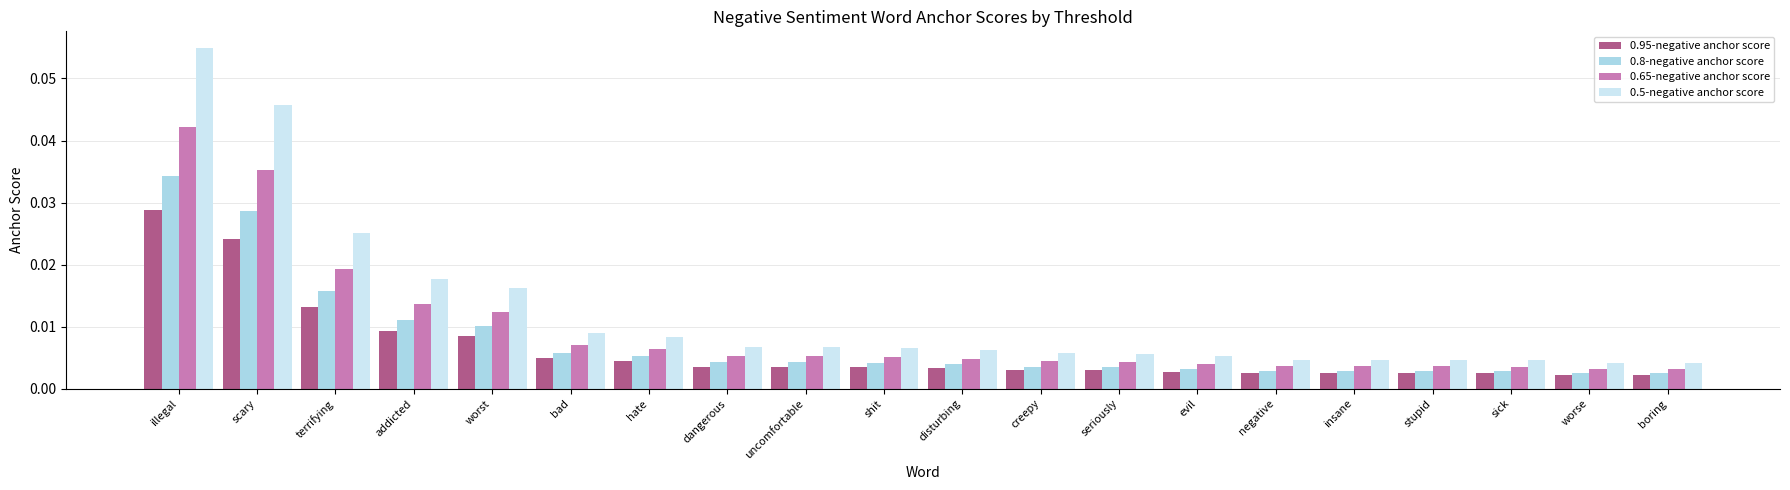

What are all the series names shown in the legend?

0.95-negative anchor score, 0.8-negative anchor score, 0.65-negative anchor score, 0.5-negative anchor score